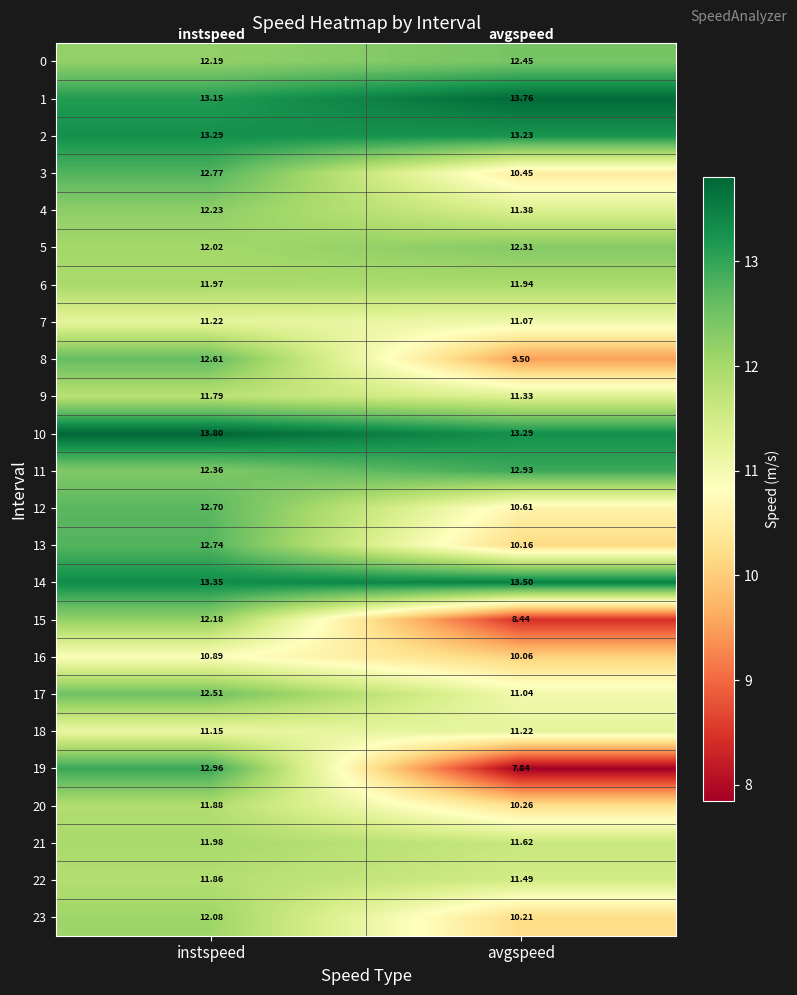

At which category does the chart reach its minimum across all series?

avgspeed